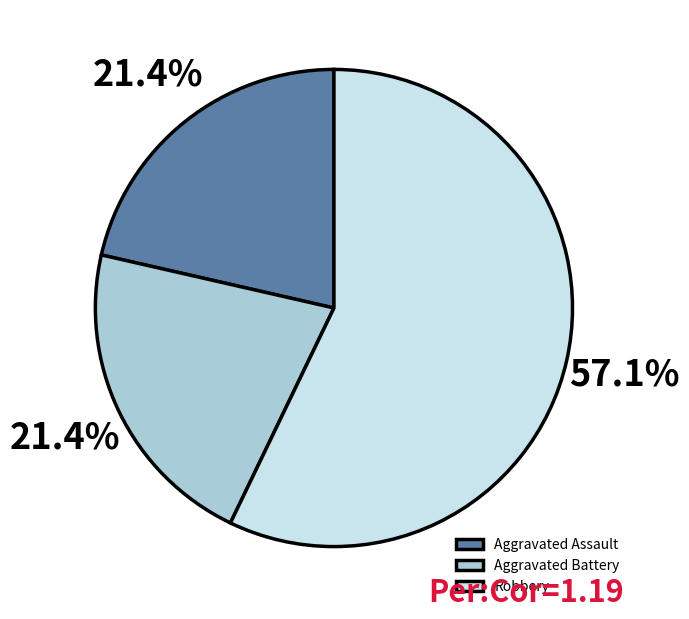

What is the majority slice?

Robbery